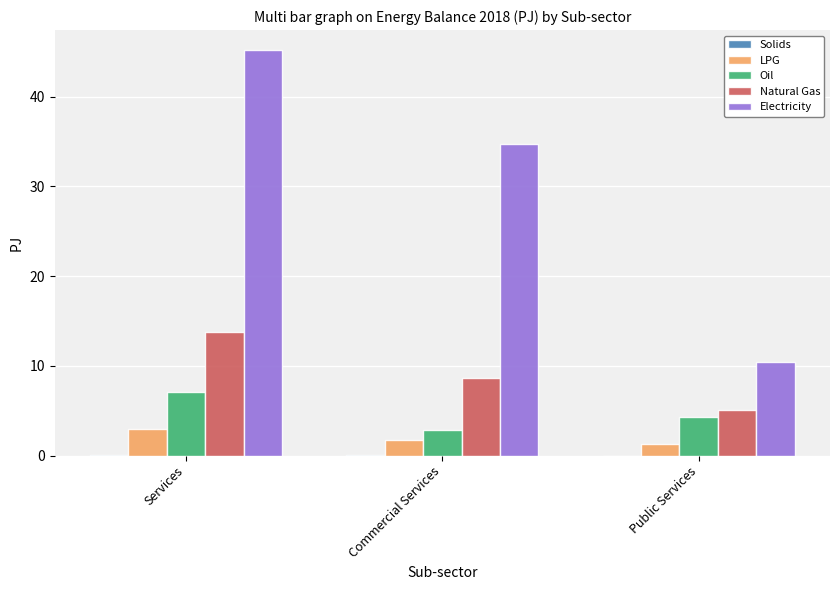

Is it true that Electricity equals 16.6 at Commercial Services?

False